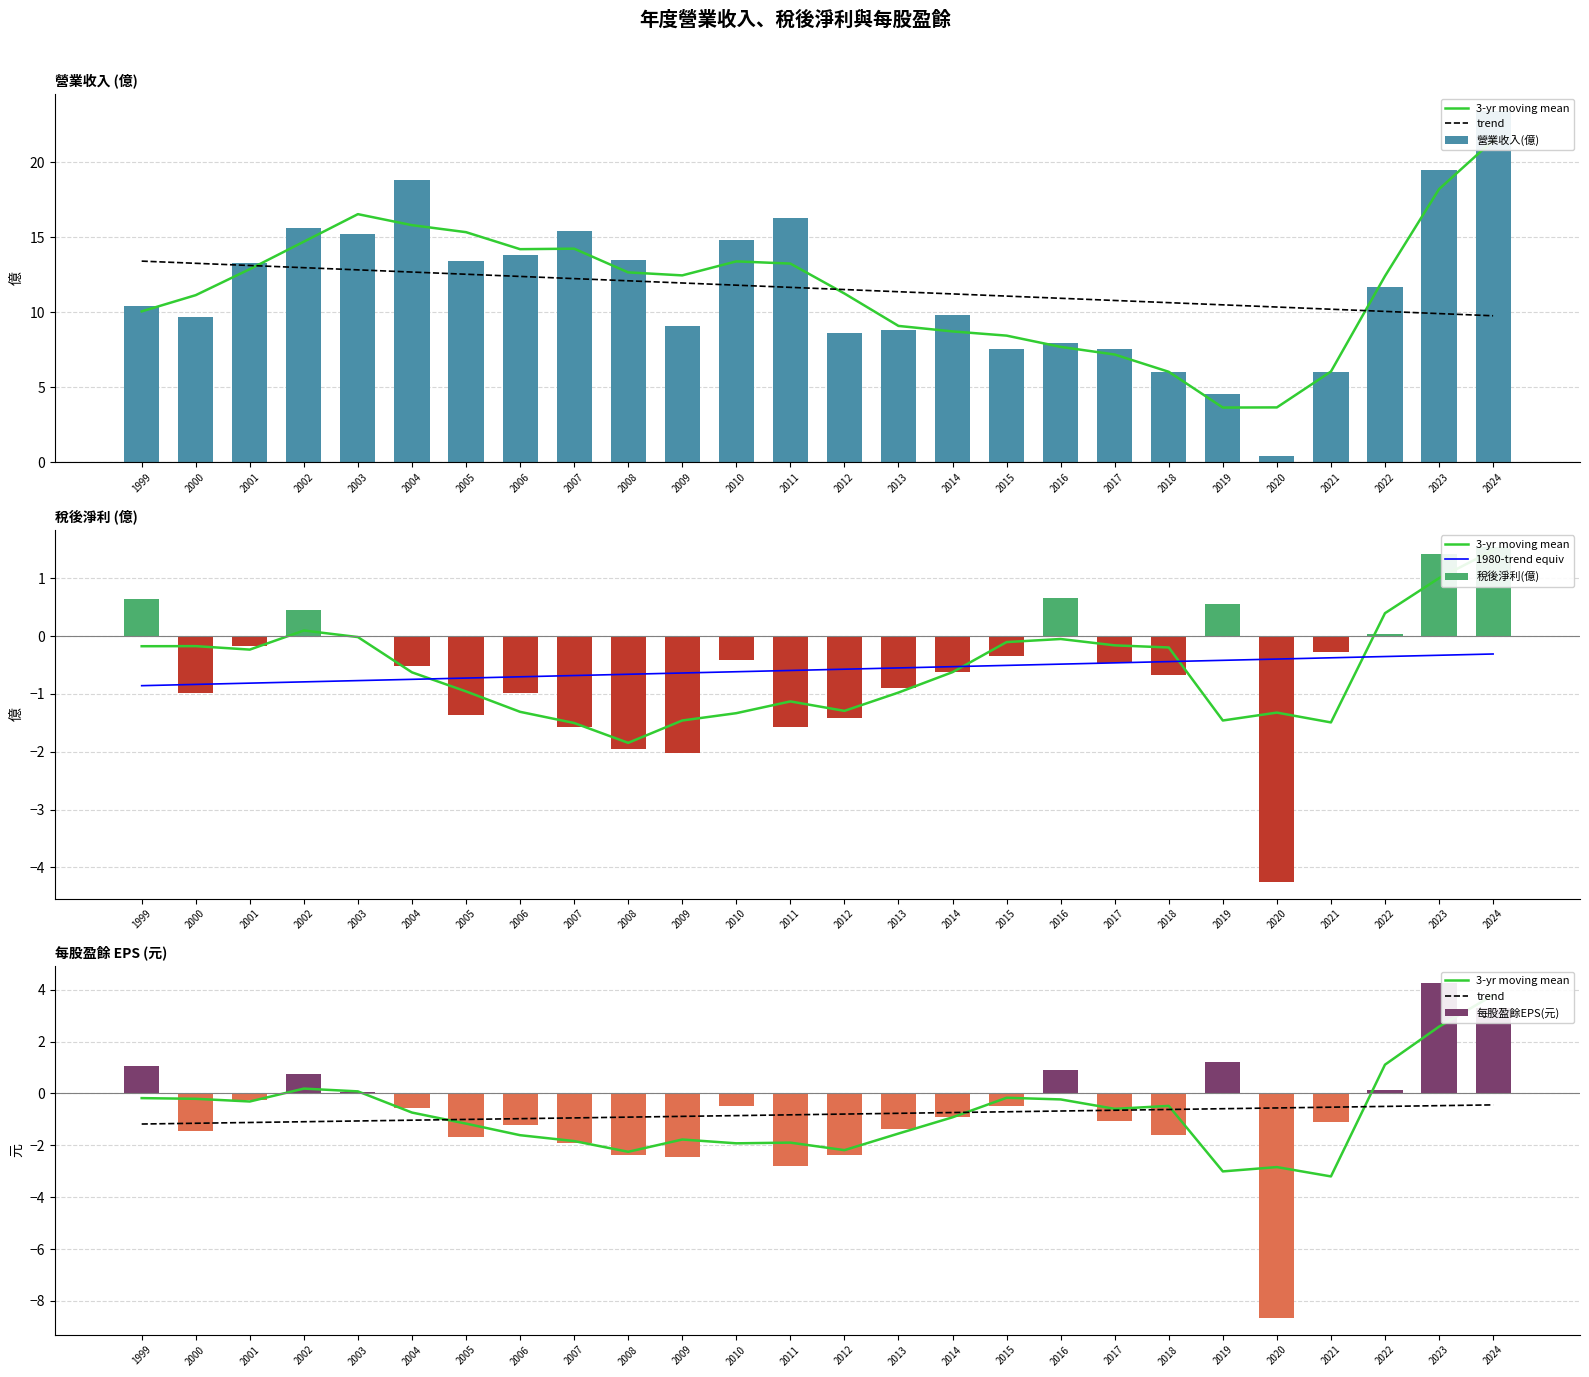

Reading left to right, transcribe all the data shown in this chart.

3-yr moving mean: -0.2	-0.2	-0.3	0.2	0.1	-0.7	-1.2	-1.6	-1.8	-2.2	-1.8	-1.9	-1.9	-2.2	-1.5	-0.9	-0.2	-0.2	-0.6	-0.5	-3.0	-2.8	-3.2	1.1	2.6	3.8
trend: -1.2	-1.1	-1.1	-1.1	-1.1	-1.0	-1.0	-1.0	-0.9	-0.9	-0.9	-0.9	-0.8	-0.8	-0.8	-0.7	-0.7	-0.7	-0.6	-0.6	-0.6	-0.6	-0.5	-0.5	-0.5	-0.4
營業收入(億): 10.4	9.7	13.3	15.6	15.2	18.8	13.4	13.8	15.4	13.5	9.1	14.8	16.3	8.6	8.8	9.8	7.5	8.0	7.6	6.0	4.5	0.4	6.0	11.7	19.5	23.4
1980-trend equiv: -0.9	-0.8	-0.8	-0.8	-0.8	-0.7	-0.7	-0.7	-0.7	-0.7	-0.6	-0.6	-0.6	-0.6	-0.6	-0.5	-0.5	-0.5	-0.5	-0.4	-0.4	-0.4	-0.4	-0.4	-0.3	-0.3
稅後淨利(億): 0.6	-1.0	-0.2	0.5	0.0	-0.5	-1.4	-1.0	-1.6	-1.9	-2.0	-0.4	-1.6	-1.4	-0.9	-0.6	-0.3	0.7	-0.5	-0.7	0.6	-4.2	-0.3	0.0	1.4	1.6
每股盈餘EPS(元): 1.1	-1.4	-0.3	0.8	0.1	-0.6	-1.7	-1.2	-1.9	-2.4	-2.5	-0.5	-2.8	-2.4	-1.4	-0.9	-0.5	0.9	-1.1	-1.6	1.2	-8.7	-1.1	0.1	4.3	3.3